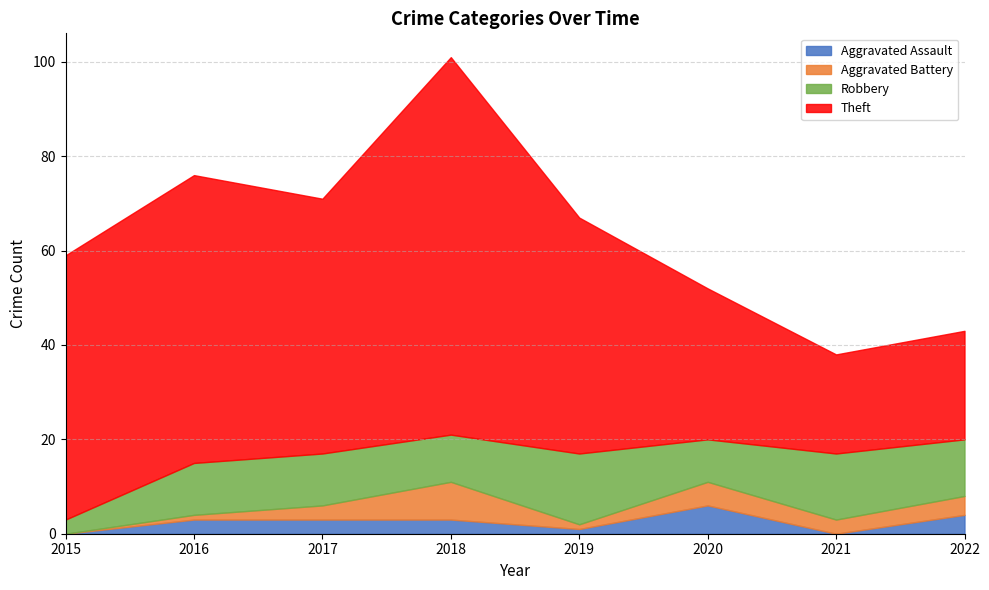

What is the sum of the Aggravated Battery values at 2022 and 2019?

5